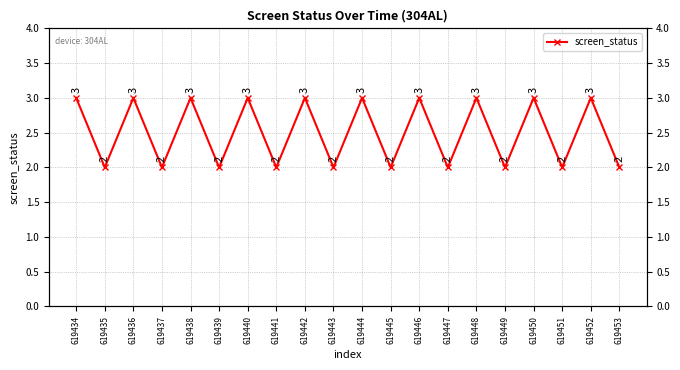

Where is the data nearest to the value 2?

619435